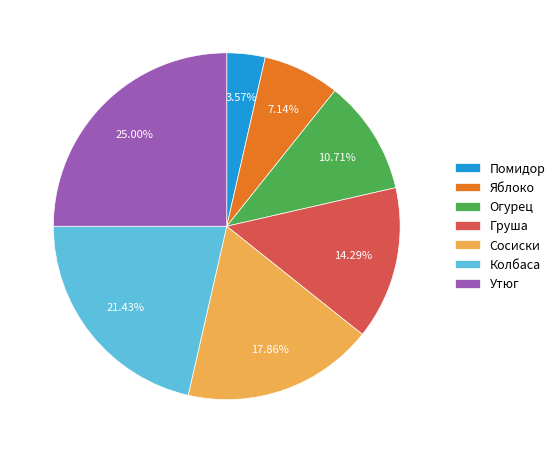

To the nearest percent, what is the combined percentage of Утюг and Помидор?

29%